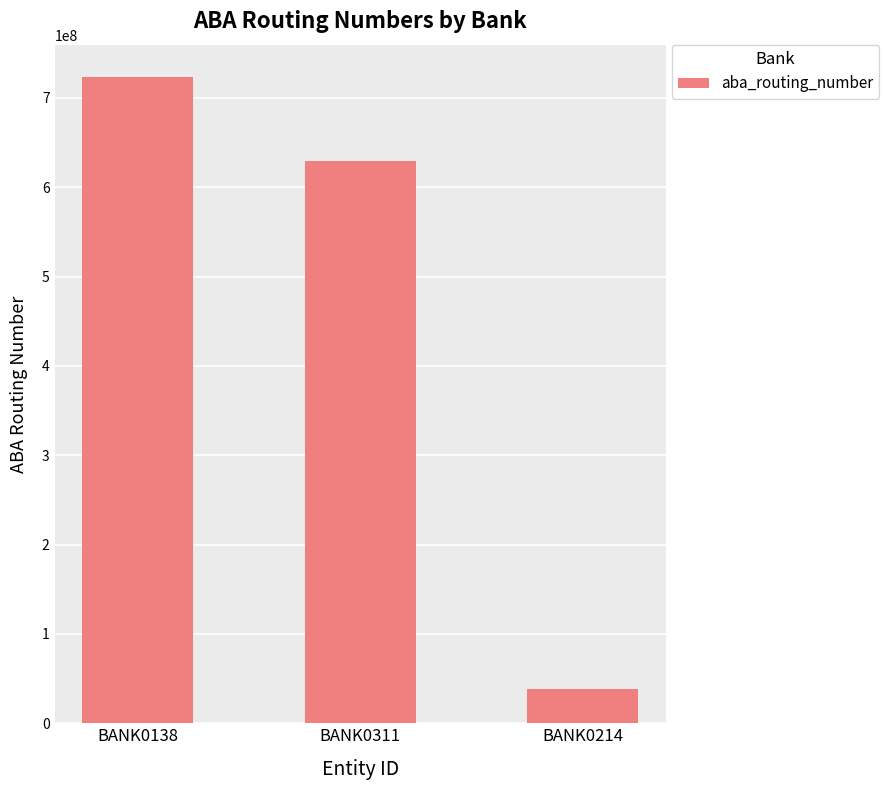

List the labels in order of value, largest first.

BANK0138, BANK0311, BANK0214